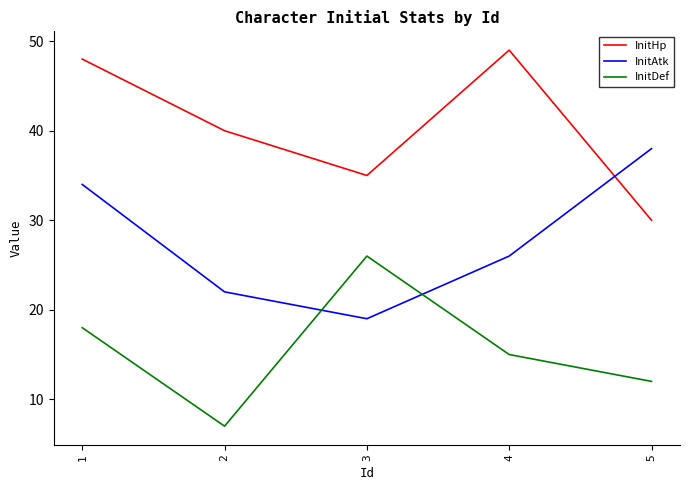

What is the greatest value displayed?

49